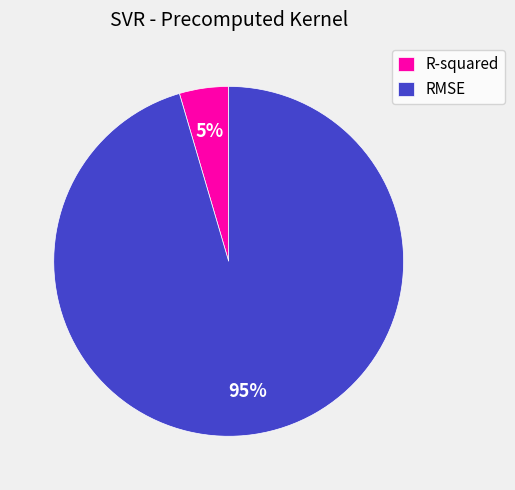

Combined, do R-squared and RMSE account for over 50%?

Yes